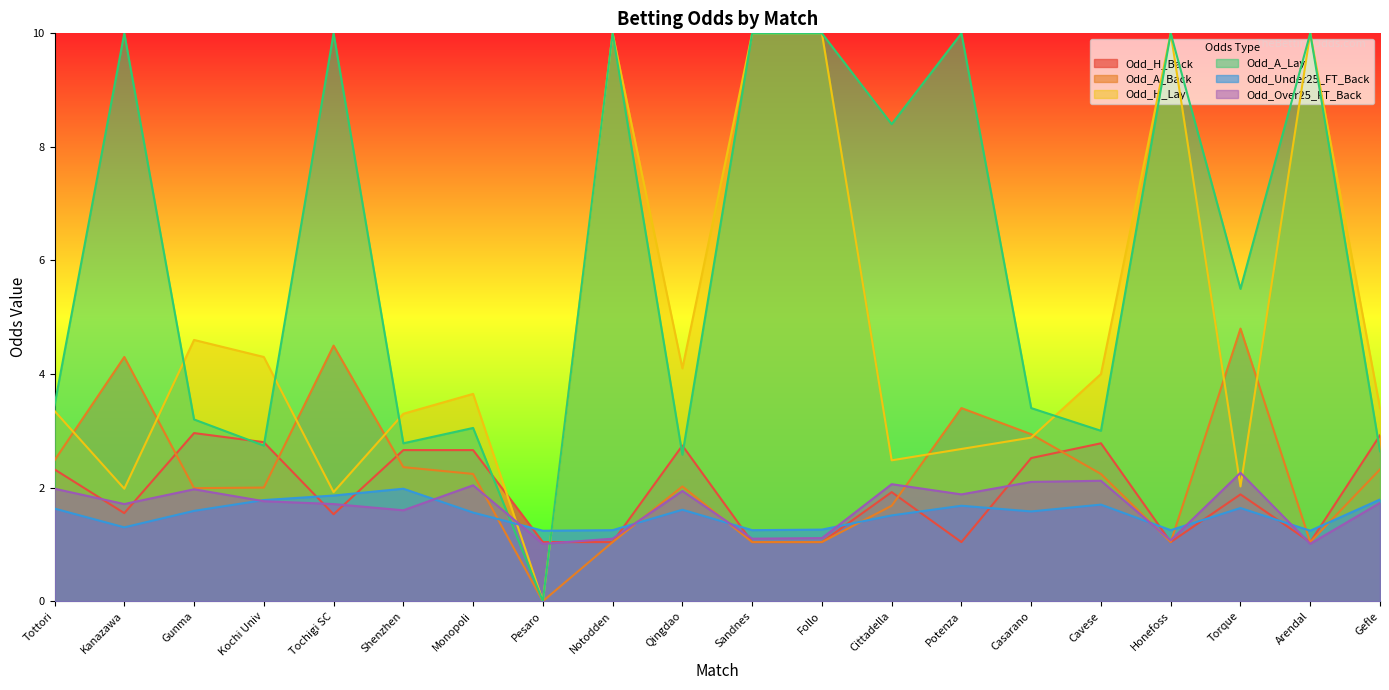

At which category does Odd_A_Back reach its first local peak?

Kanazawa